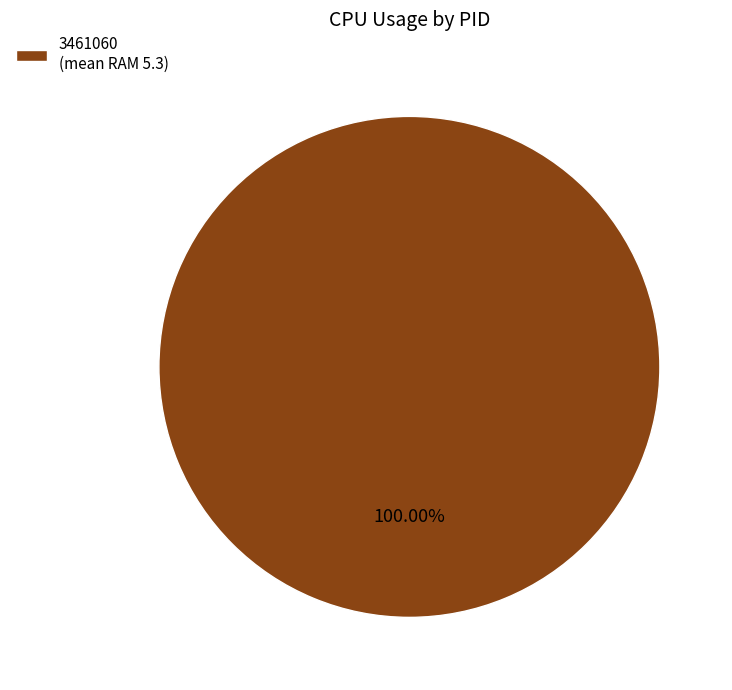

Rank the categories by value from highest to lowest.

3461060 (mean RAM 5.3)